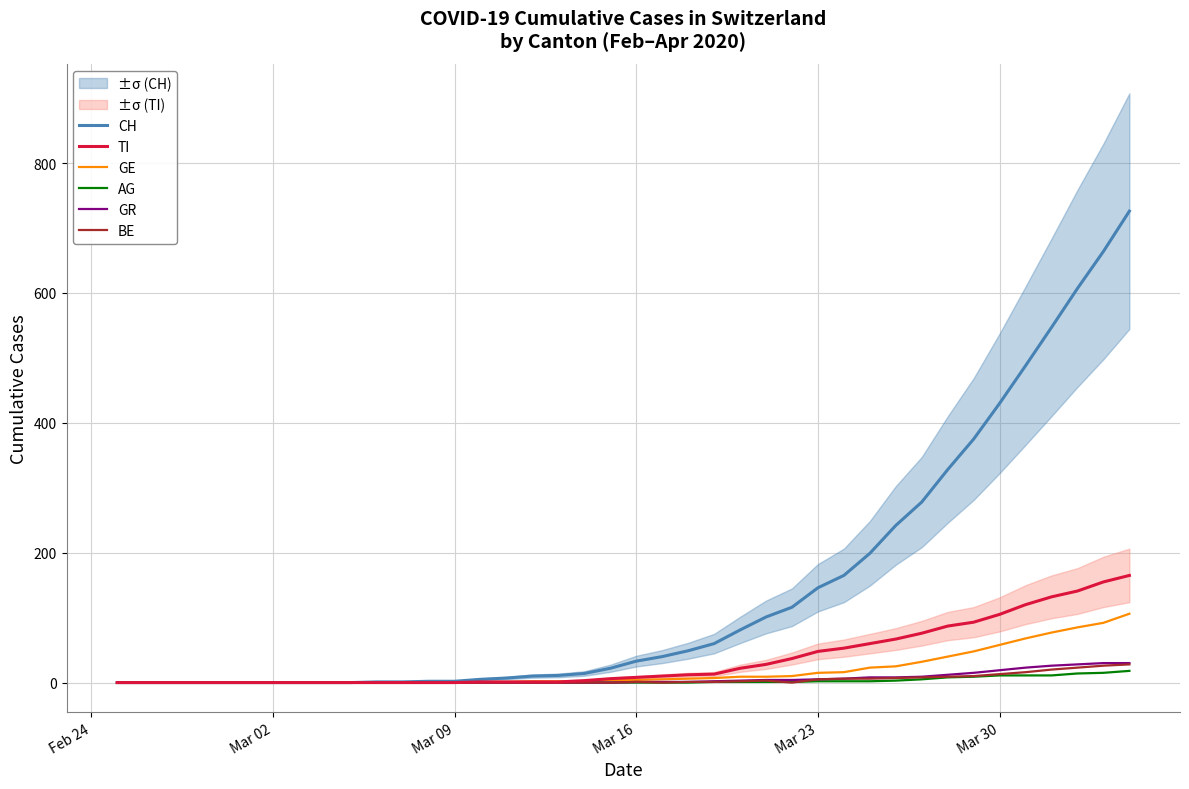

Does the chart have visible grid lines?

Yes